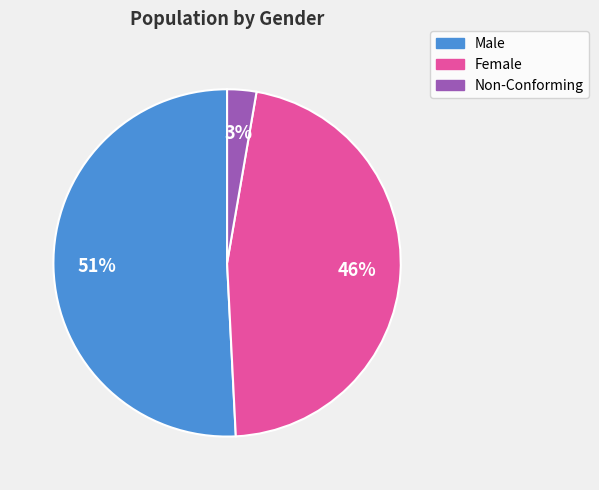

To the nearest percent, what portion does Male represent?

51%